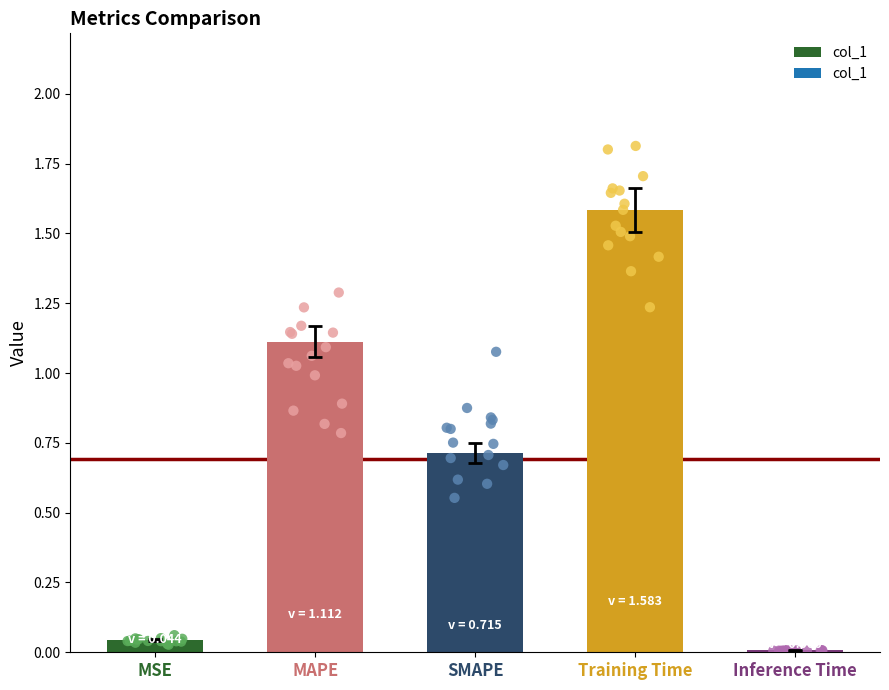

What is the change in value from MSE to SMAPE?

+0.7